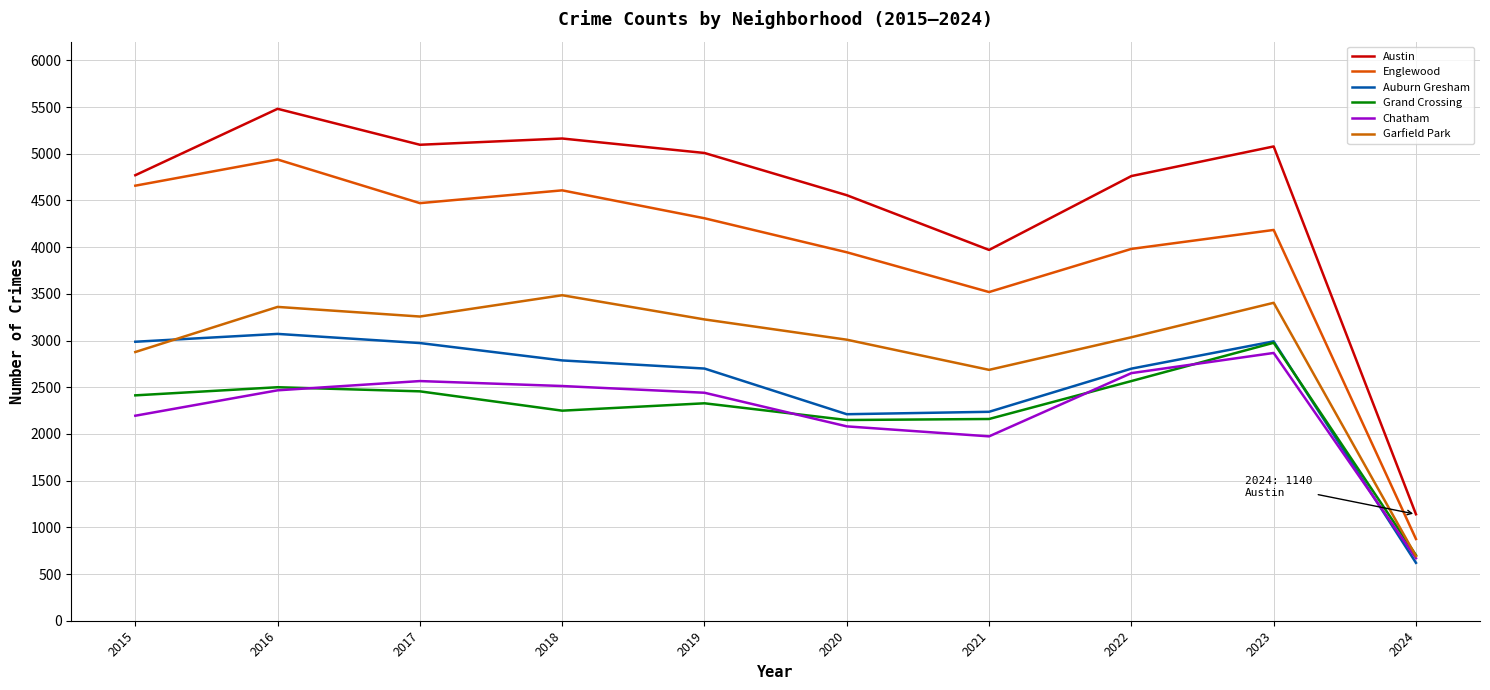

True or false: Austin and Grand Crossing cross at least once.

False